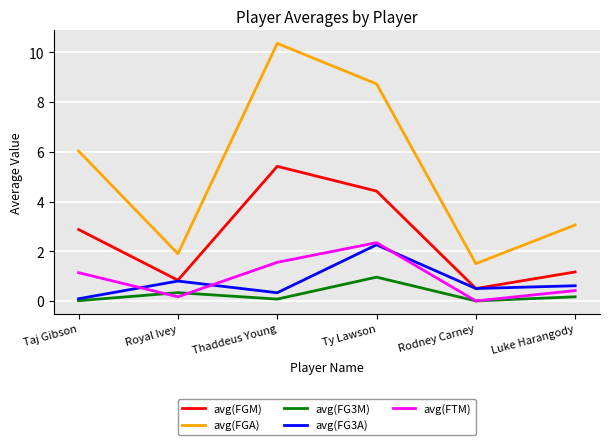

What is the average value of the avg(FGA) series?

5.3